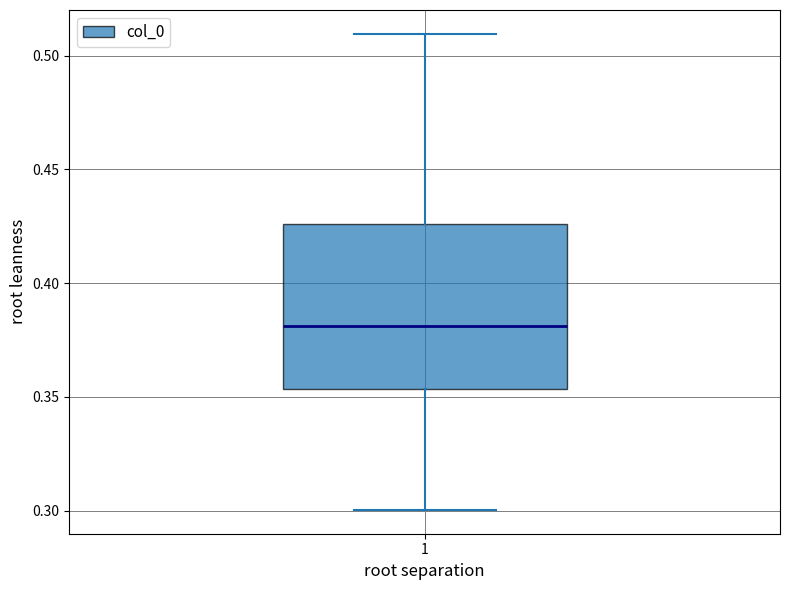

Where does the upper whisker of the box at x = 1 end on the y-axis? The values are not printed on the chart, so give them approximately, as read against the axis.

0.510